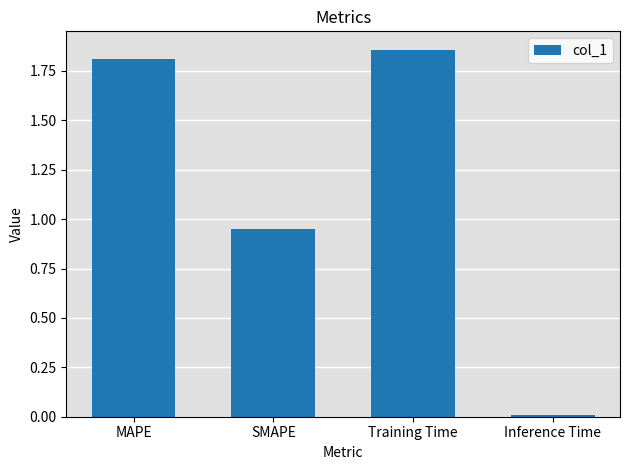

Which label corresponds to the largest value in the chart?

Training Time